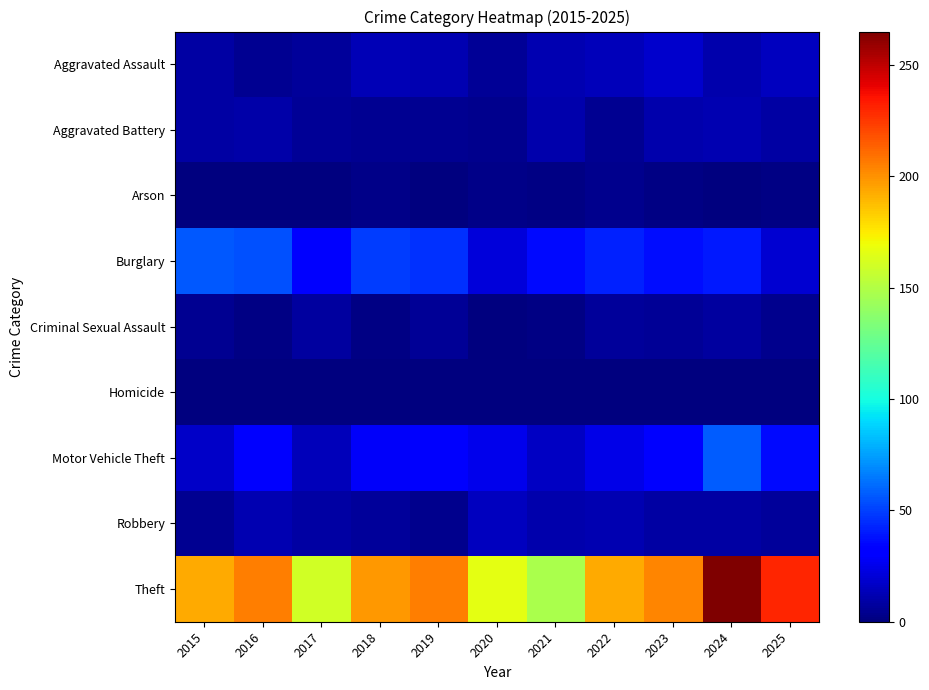

Reading left to right, what are all the values shown in this chart?

Aggravated Assault: 2015=9	2016=5	2017=7	2018=13	2019=12	2020=6	2021=12	2022=14	2023=18	2024=11	2025=15
Aggravated Battery: 2015=9	2016=10	2017=6	2018=5	2019=5	2020=4	2021=11	2022=5	2023=11	2024=12	2025=9
Arson: 2015=1	2016=0	2017=1	2018=3	2019=1	2020=3	2021=2	2022=4	2023=2	2024=0	2025=2
Burglary: 2015=56	2016=54	2017=33	2018=49	2019=46	2020=21	2021=36	2022=42	2023=37	2024=40	2025=19
Criminal Sexual Assault: 2015=5	2016=2	2017=8	2018=2	2019=6	2020=1	2021=2	2022=7	2023=6	2024=8	2025=4
Homicide: 2015=0	2016=1	2017=1	2018=0	2019=0	2020=1	2021=0	2022=0	2023=0	2024=0	2025=1
Motor Vehicle Theft: 2015=17	2016=31	2017=14	2018=28	2019=30	2020=25	2021=16	2022=24	2023=34	2024=57	2025=36
Robbery: 2015=5	2016=12	2017=9	2018=7	2019=4	2020=15	2021=11	2022=12	2023=9	2024=9	2025=7
Theft: 2015=193	2016=205	2017=160	2018=198	2019=205	2020=166	2021=147	2022=193	2023=203	2024=265	2025=230